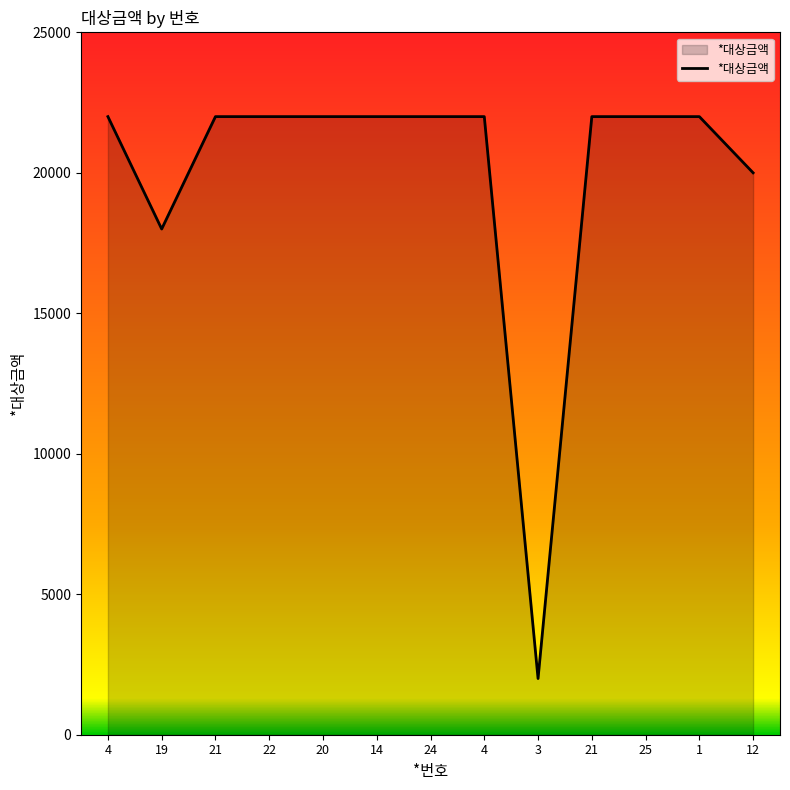

Where is the data nearest to the value 12000?

19